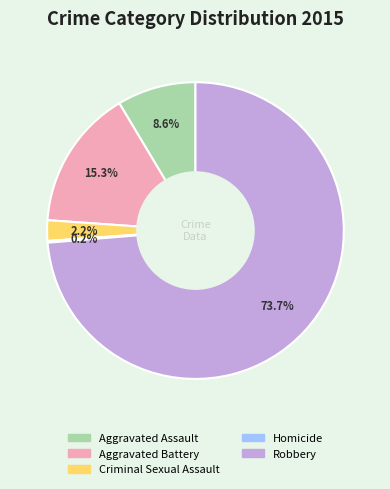

To the nearest percent, what percentage of the pie is Robbery?

74%